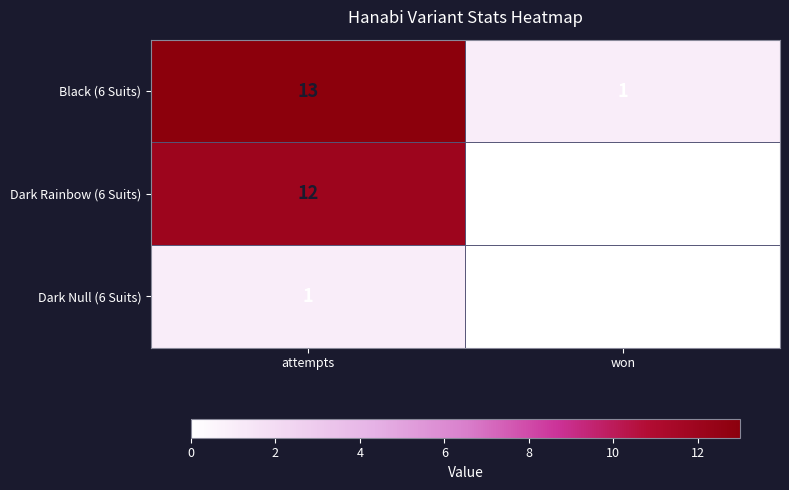

Which label corresponds to the smallest value in the chart?

won